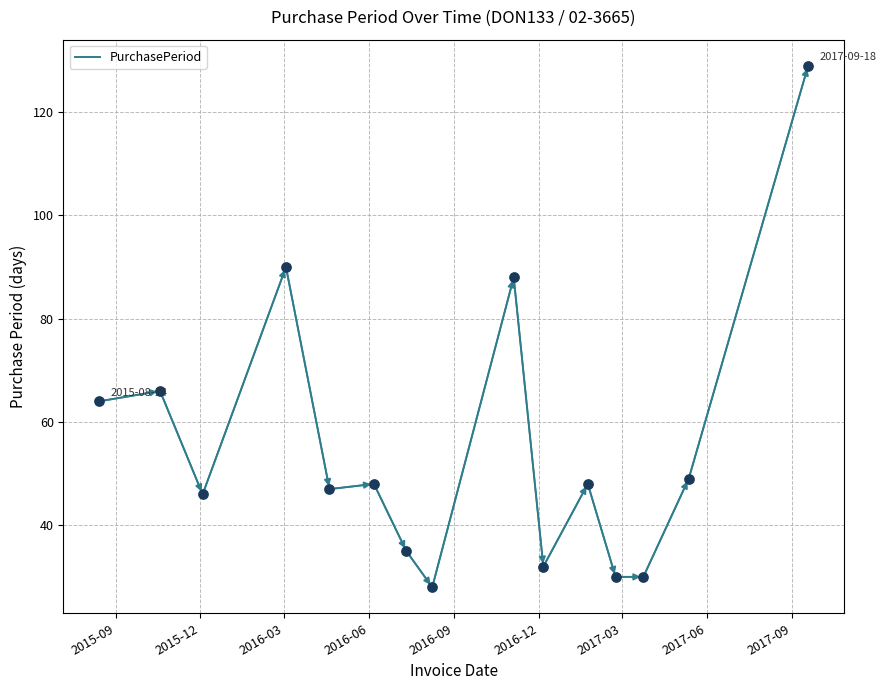

What is the smallest value displayed?

28